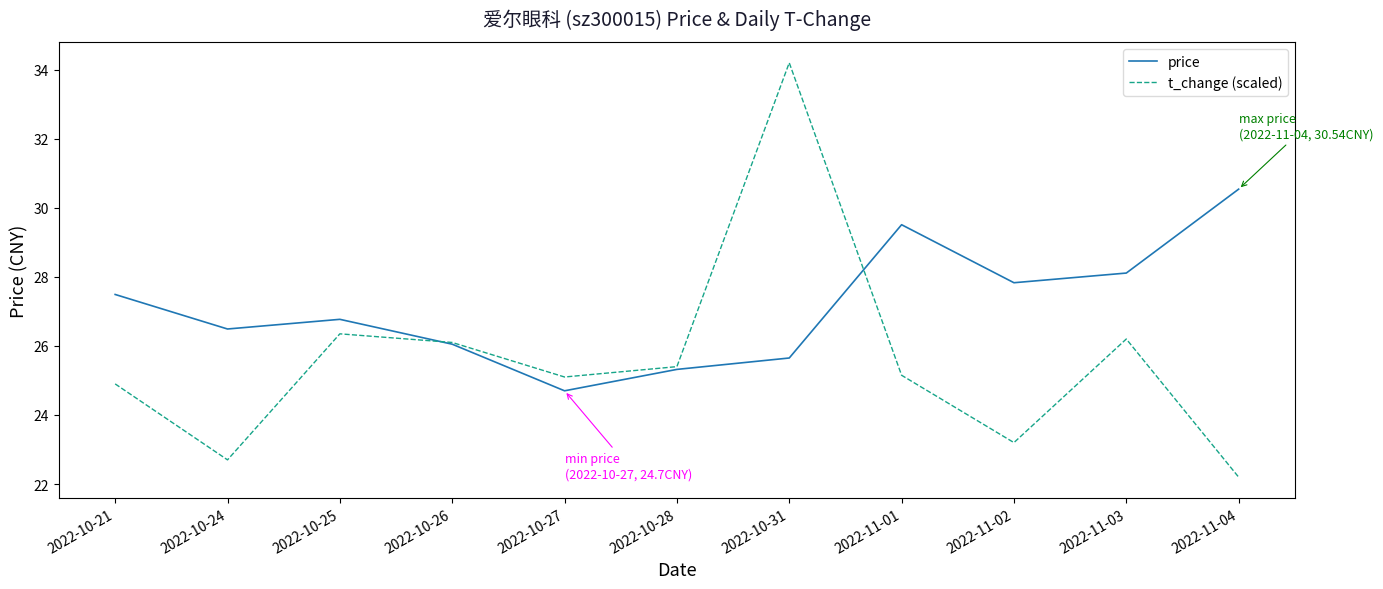

Where does the t_change (scaled) series first go above 25?

2022-10-25